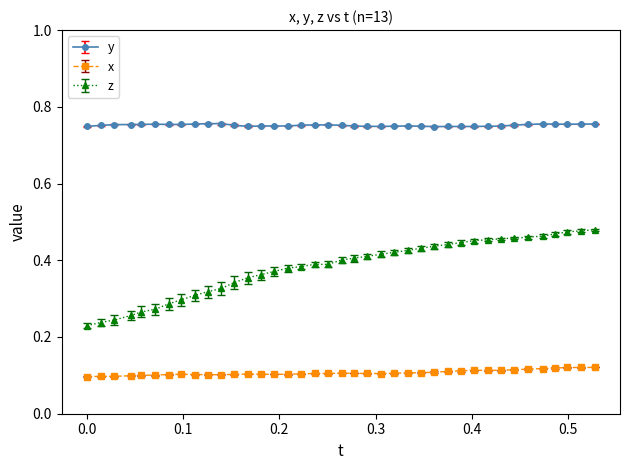

Which series has the widest spread of values?

z